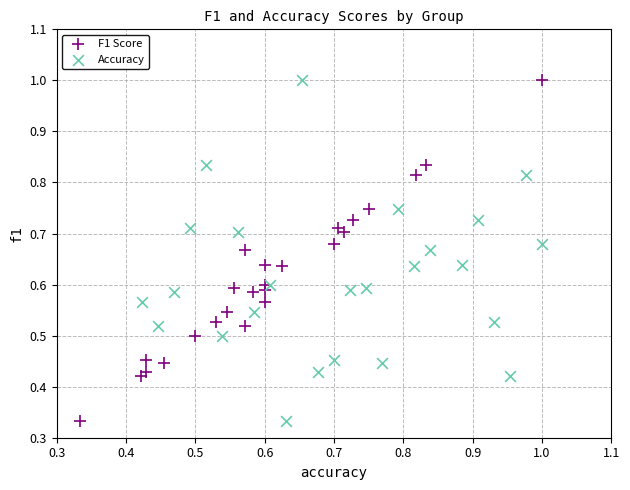

What are all the series names shown in the legend?

F1 Score, Accuracy